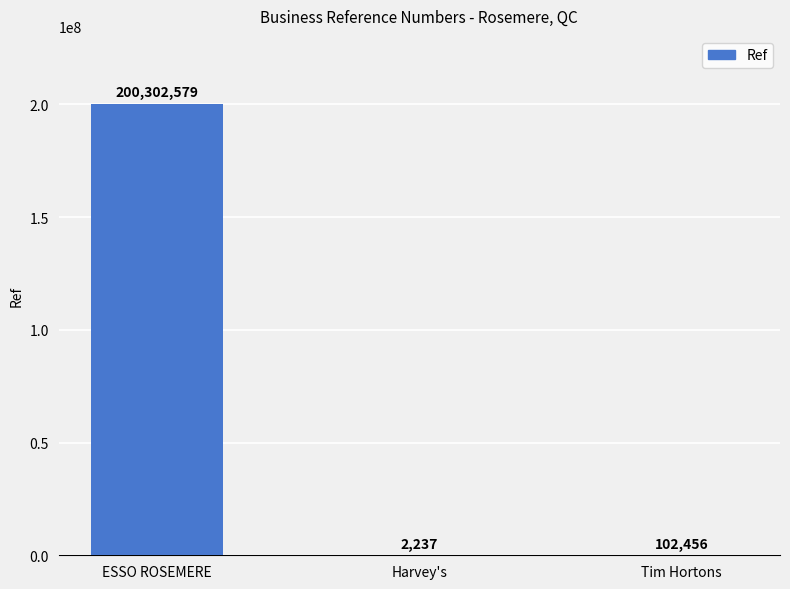

Where does the data first go above 102456?

ESSO ROSEMERE